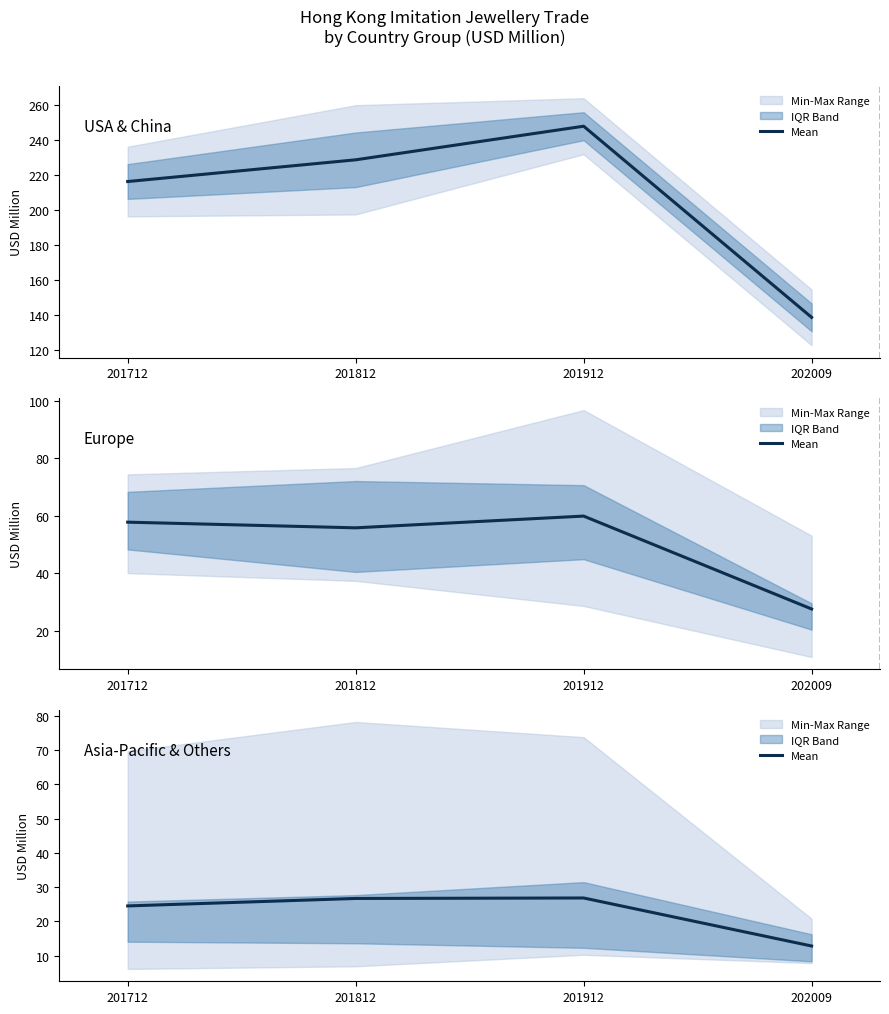

Is it true that the value at 201712 is 14.8?

False